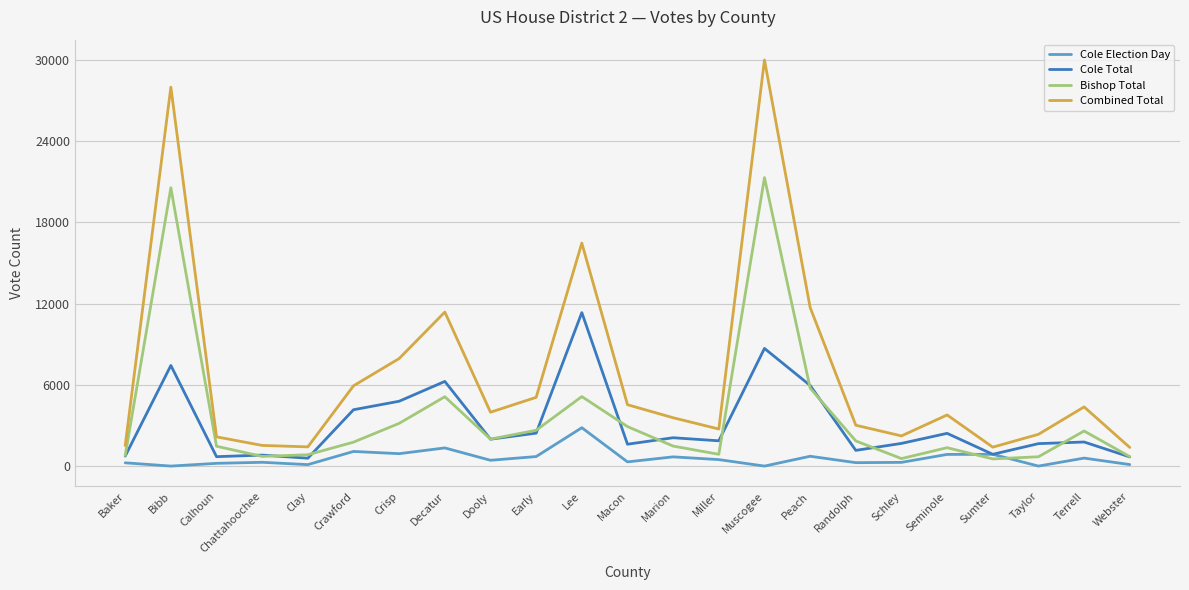

The Cole Total series shows 869 at Sumter. True or false?

True